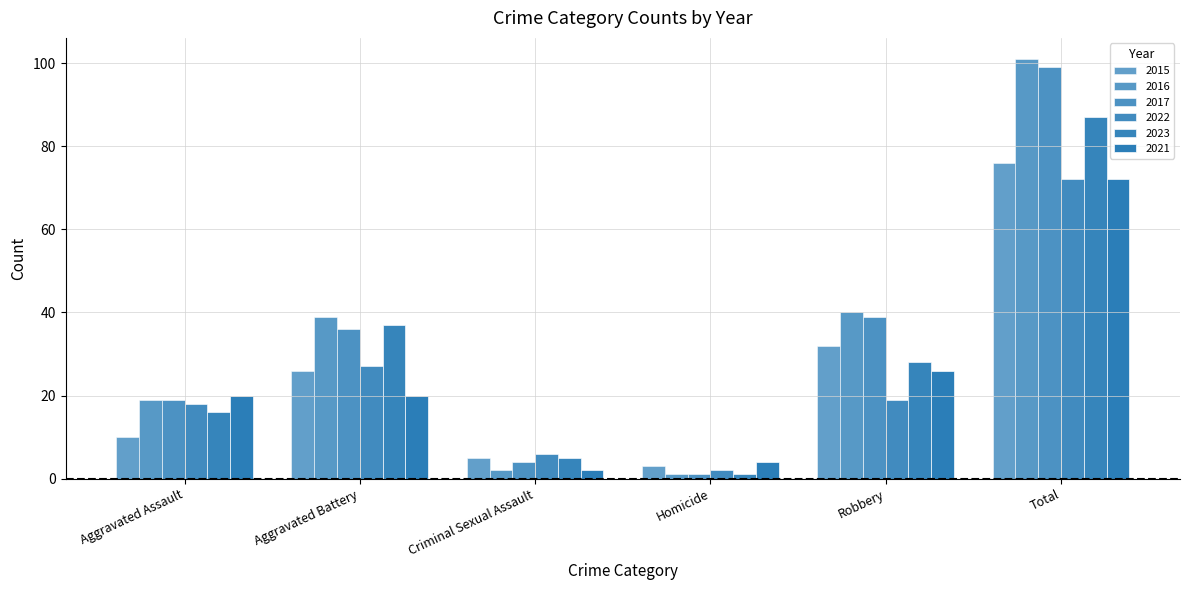

Which category has the highest value across all series?

Total